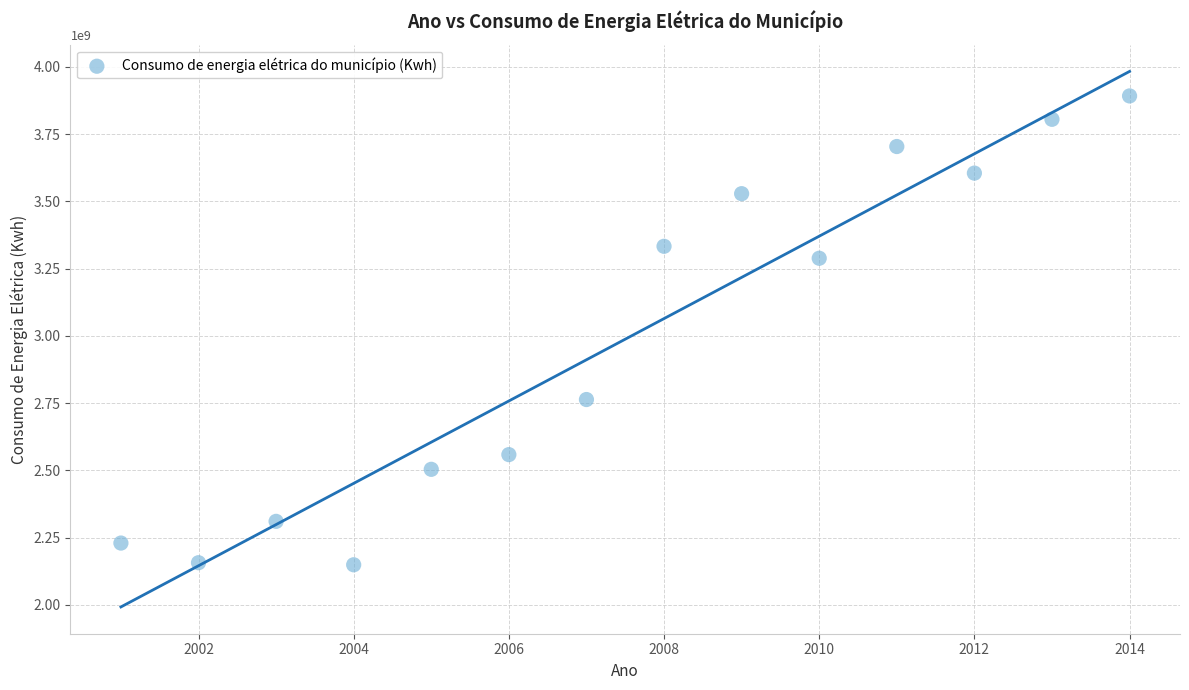

What is the range of Y values (max minus min)?

1742655062